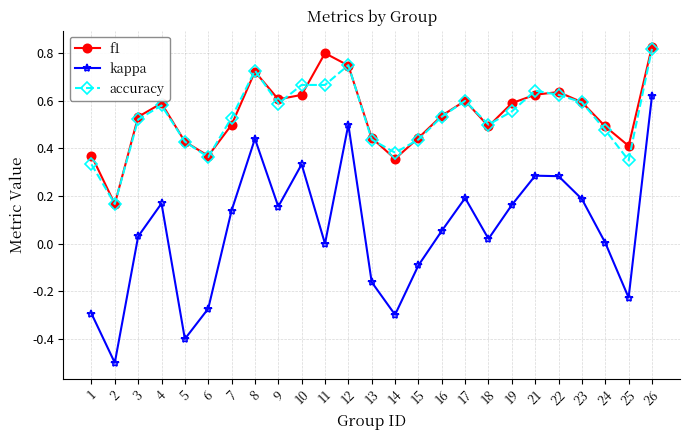

Is the value of accuracy at 11 greater than the value of kappa at 21?

Yes